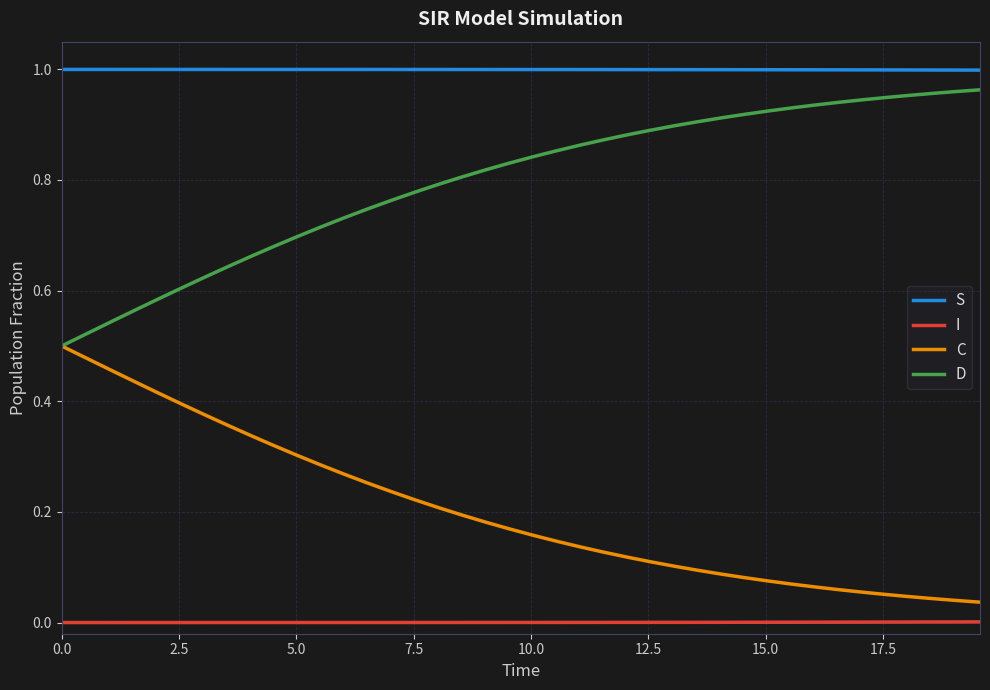

True or false: S and D intersect in this chart.

False